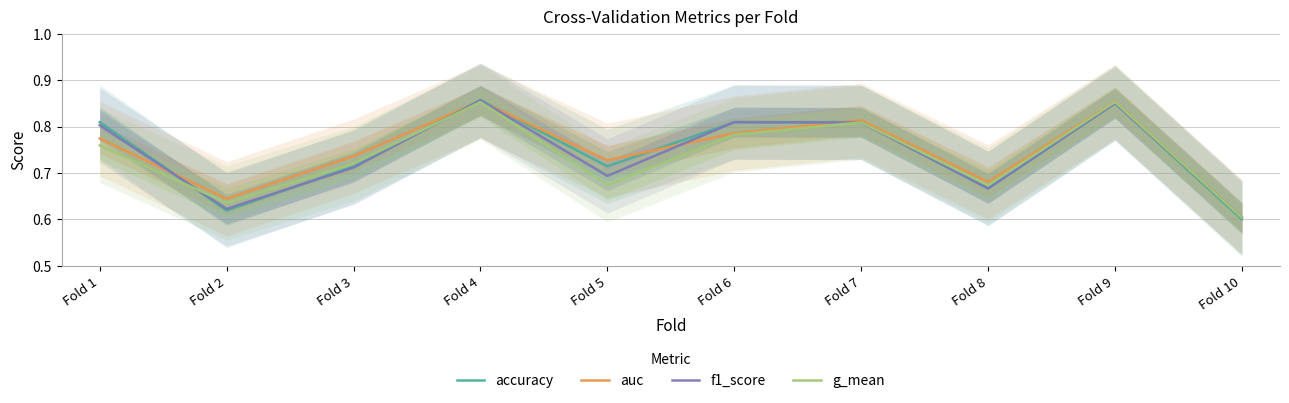

Which label corresponds to the smallest value in the chart?

Fold 10